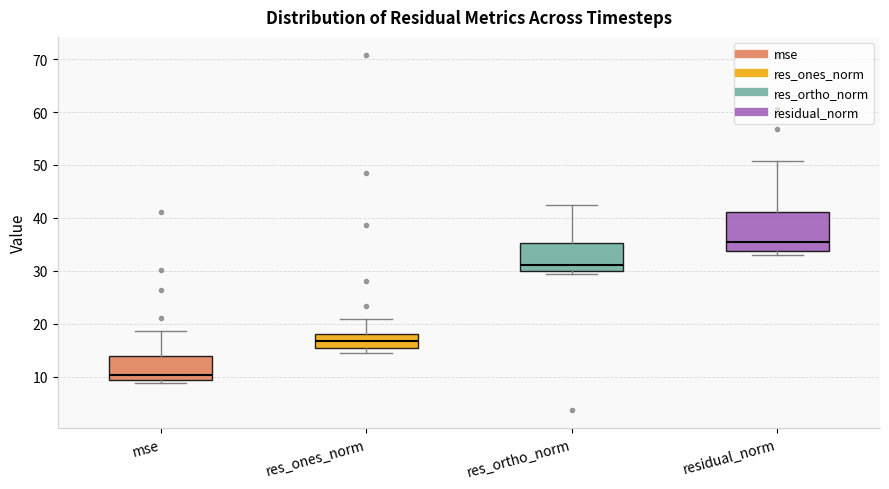

Where is the lower edge of the box for mse on the y-axis? The values are not printed on the chart, so give them approximately, as read against the axis.

9